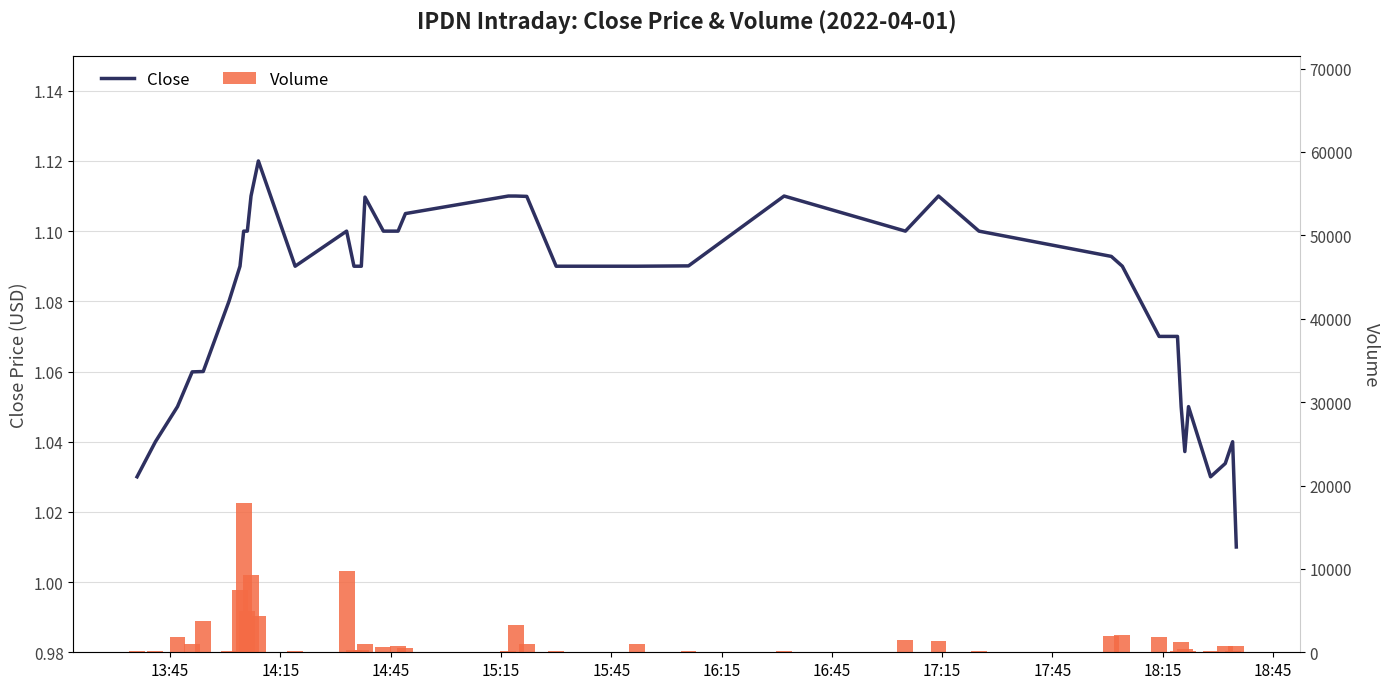

Reading left to right, transcribe all the data shown in this chart.

close: 1.0	1.0	1.1	1.1	1.1	1.1	1.1	1.1	1.1	1.1	1.1	1.1	1.1	1.1	1.1	1.1	1.1	1.1	1.1	1.1	1.1	1.1	1.1	1.1	1.1	1.1	1.1	1.1	1.1	1.1	1.1	1.1	1.1	1.1	1.0	1.1	1.0	1.0	1.0	1.0
volume: 150.0	159.0	1870.0	1000.0	3738.0	150.0	7412.0	17888.0	5000.0	9300.0	4292.0	150.0	9732.0	225.0	234.0	1000.0	600.0	809.0	500.0	200.0	3215.0	1000.0	100.0	1000.0	100.0	100.0	1500.0	1400.0	100.0	2000.0	2100.0	1791.0	100.0	1200.0	400.0	100.0	200.0	700.0	100.0	800.0